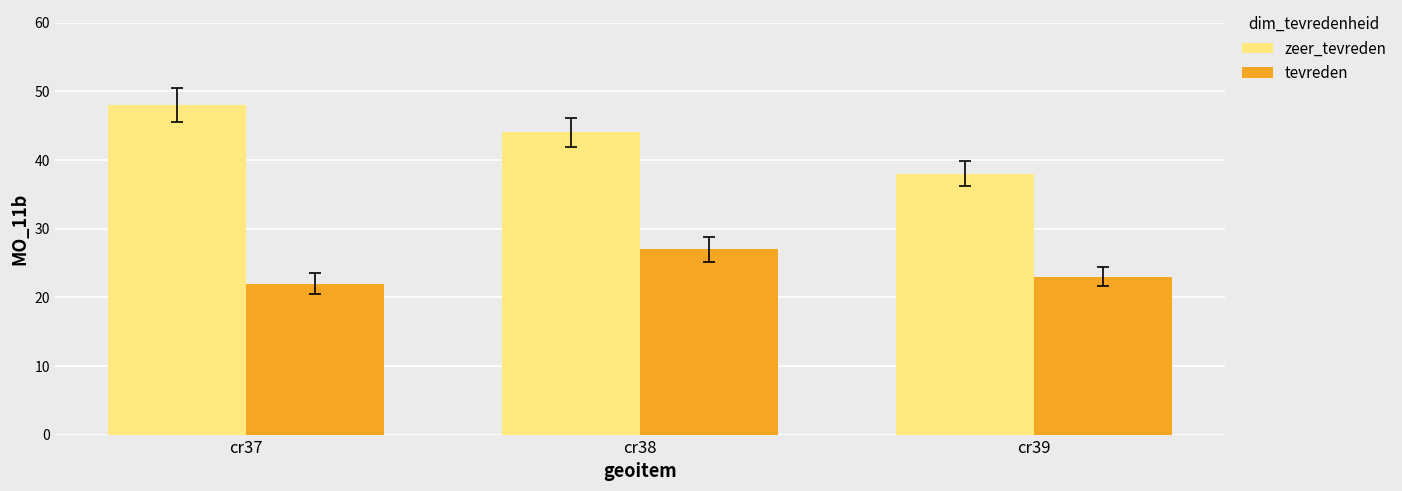

Reading right to left, transcribe all the data shown in this chart.

zeer_tevreden: cr39=38	cr38=44	cr37=48
tevreden: cr39=23	cr38=27	cr37=22